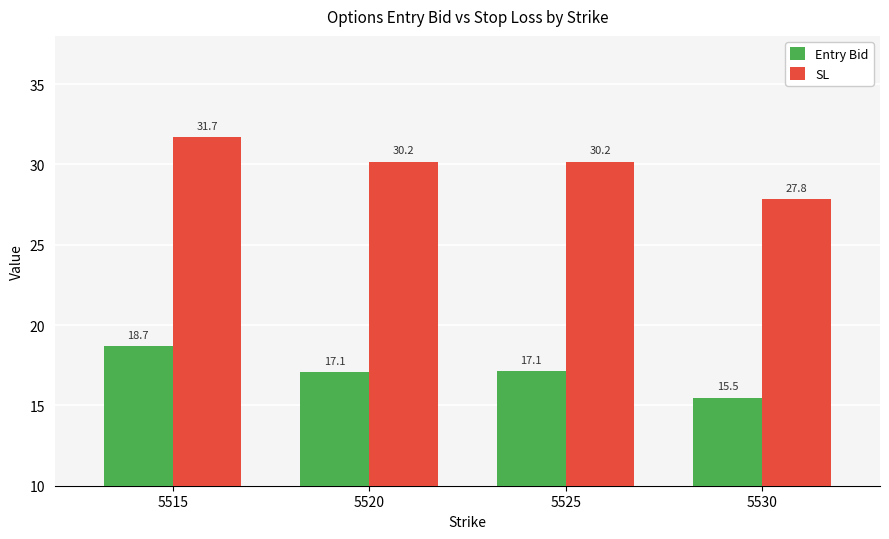

What is the maximum value shown in the chart?

31.7